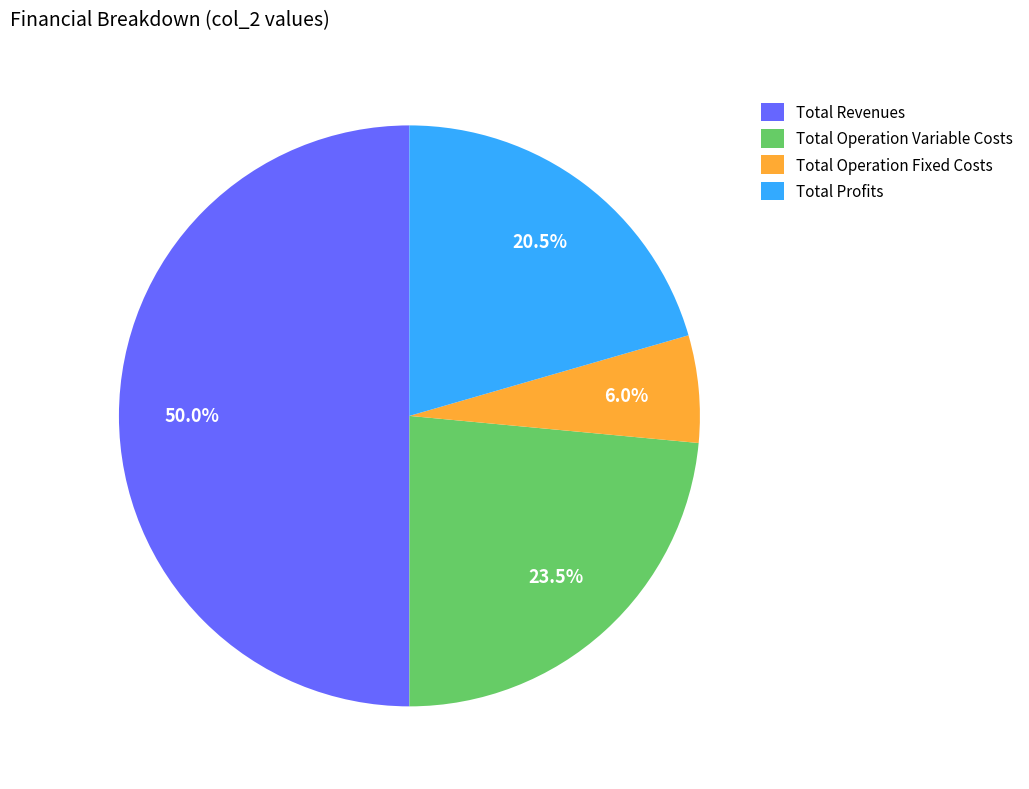

How much of the chart is everything except Total Operation Variable Costs?

76.5%